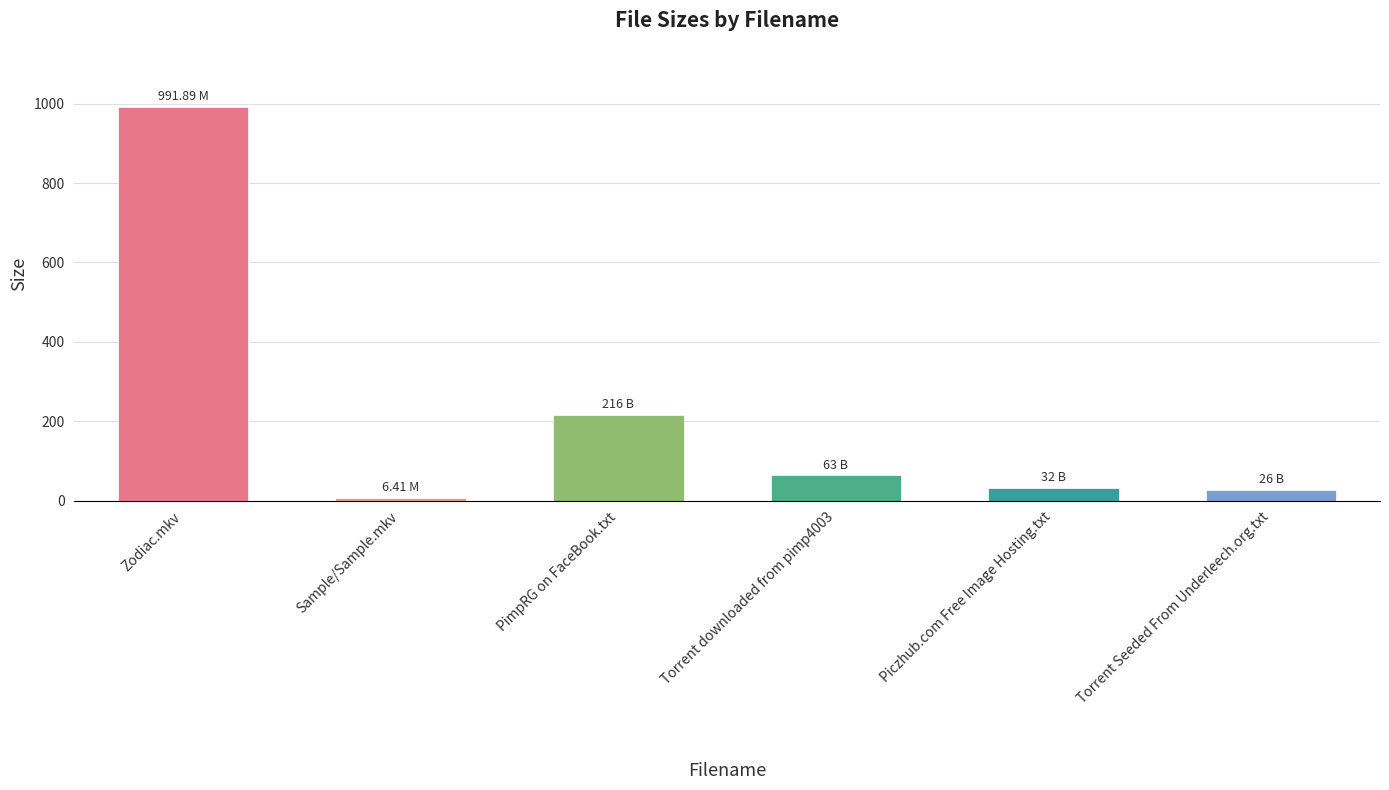

What position from the left is Sample/Sample.mkv?

2